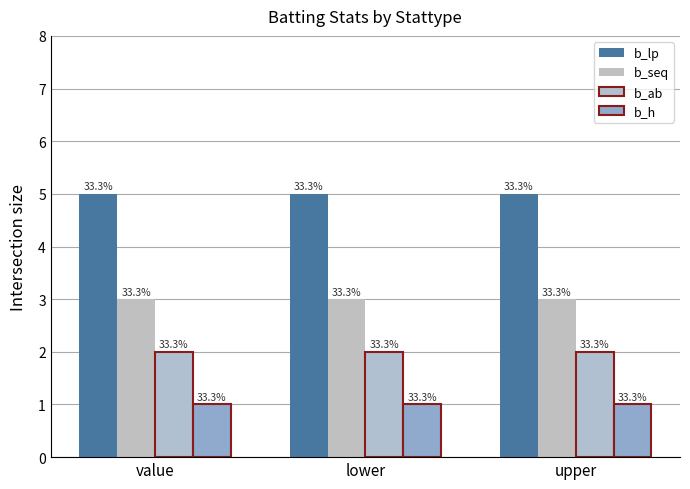

What is the maximum value shown in the chart?

5